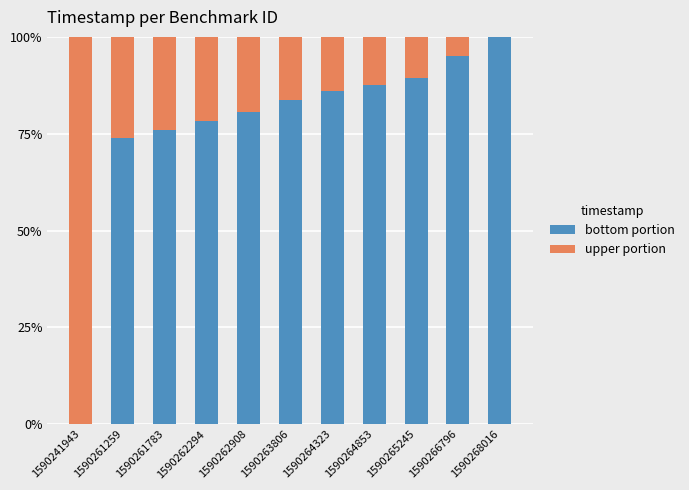

What is the total value across all series at 1590263806?

100.0